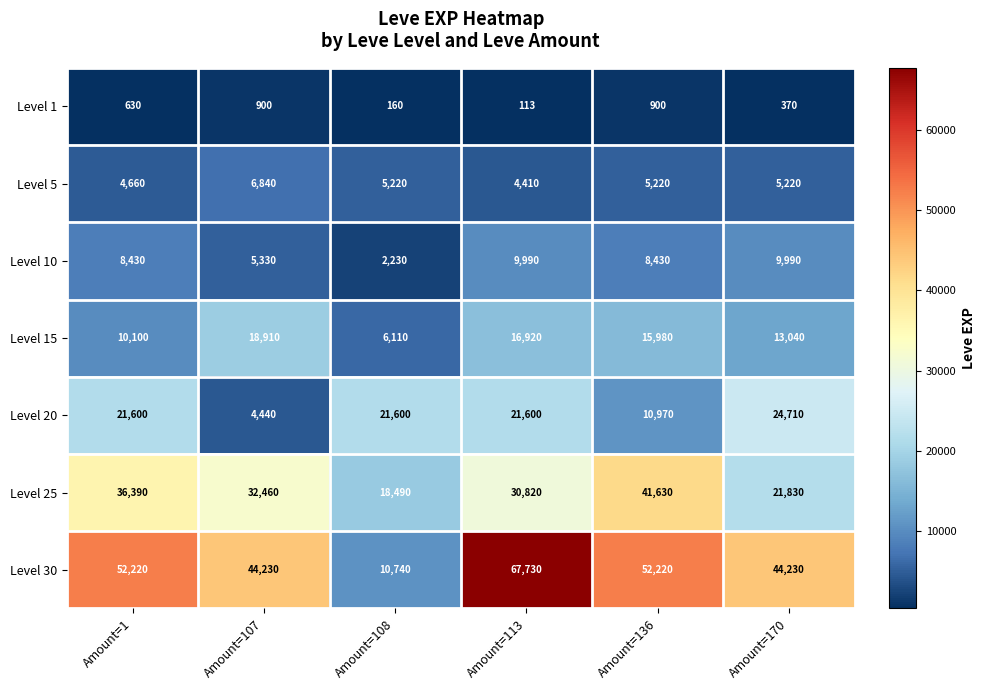

Which series has the largest range (max minus min)?

Level 30